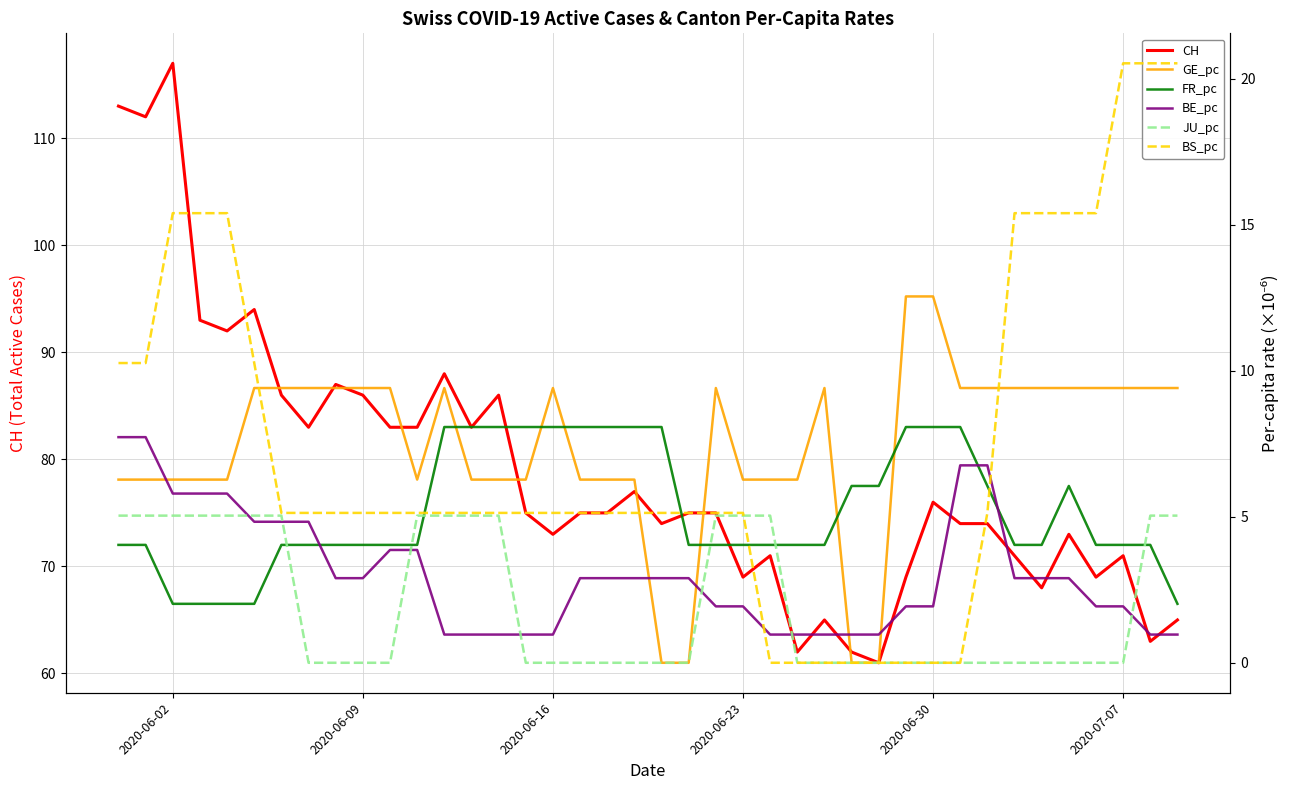

What is the minimum value for CH?

61